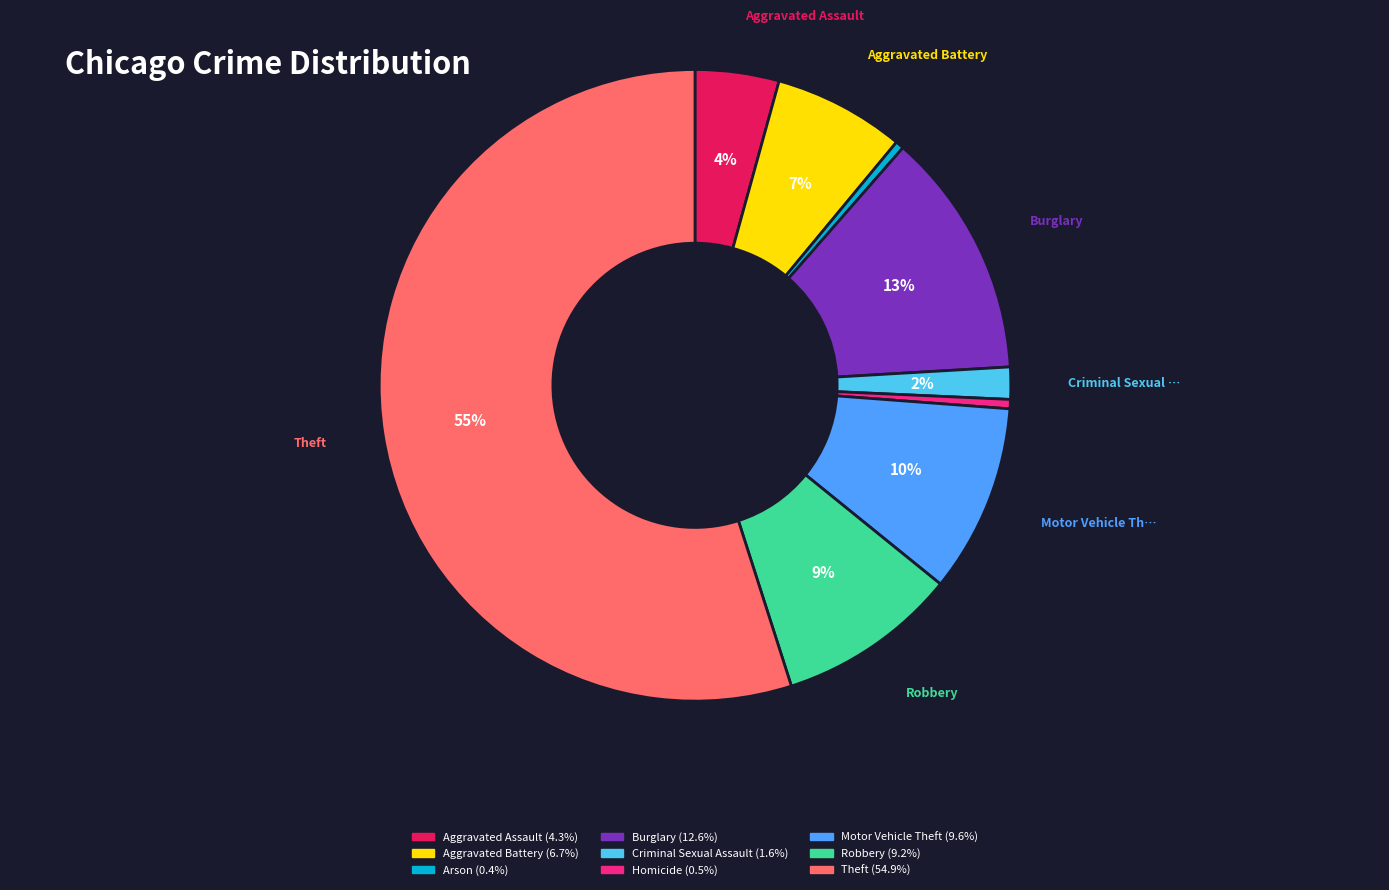

True or false: Homicide accounts for 0% of the total.

True